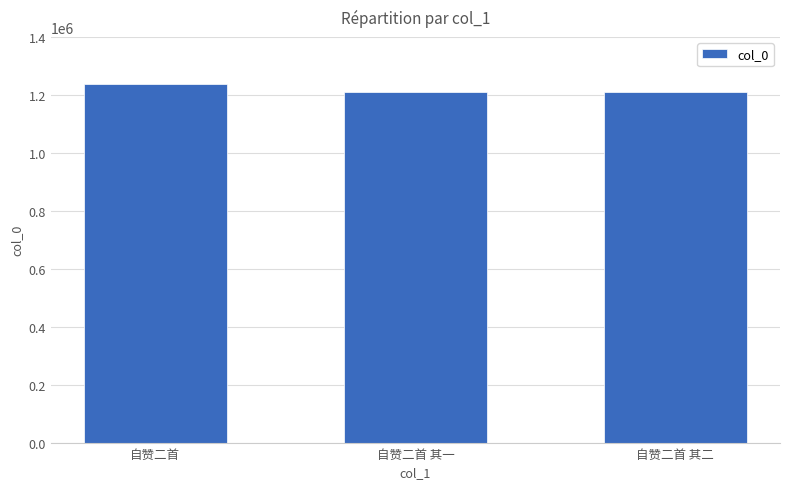

How many bars are there in total?

3